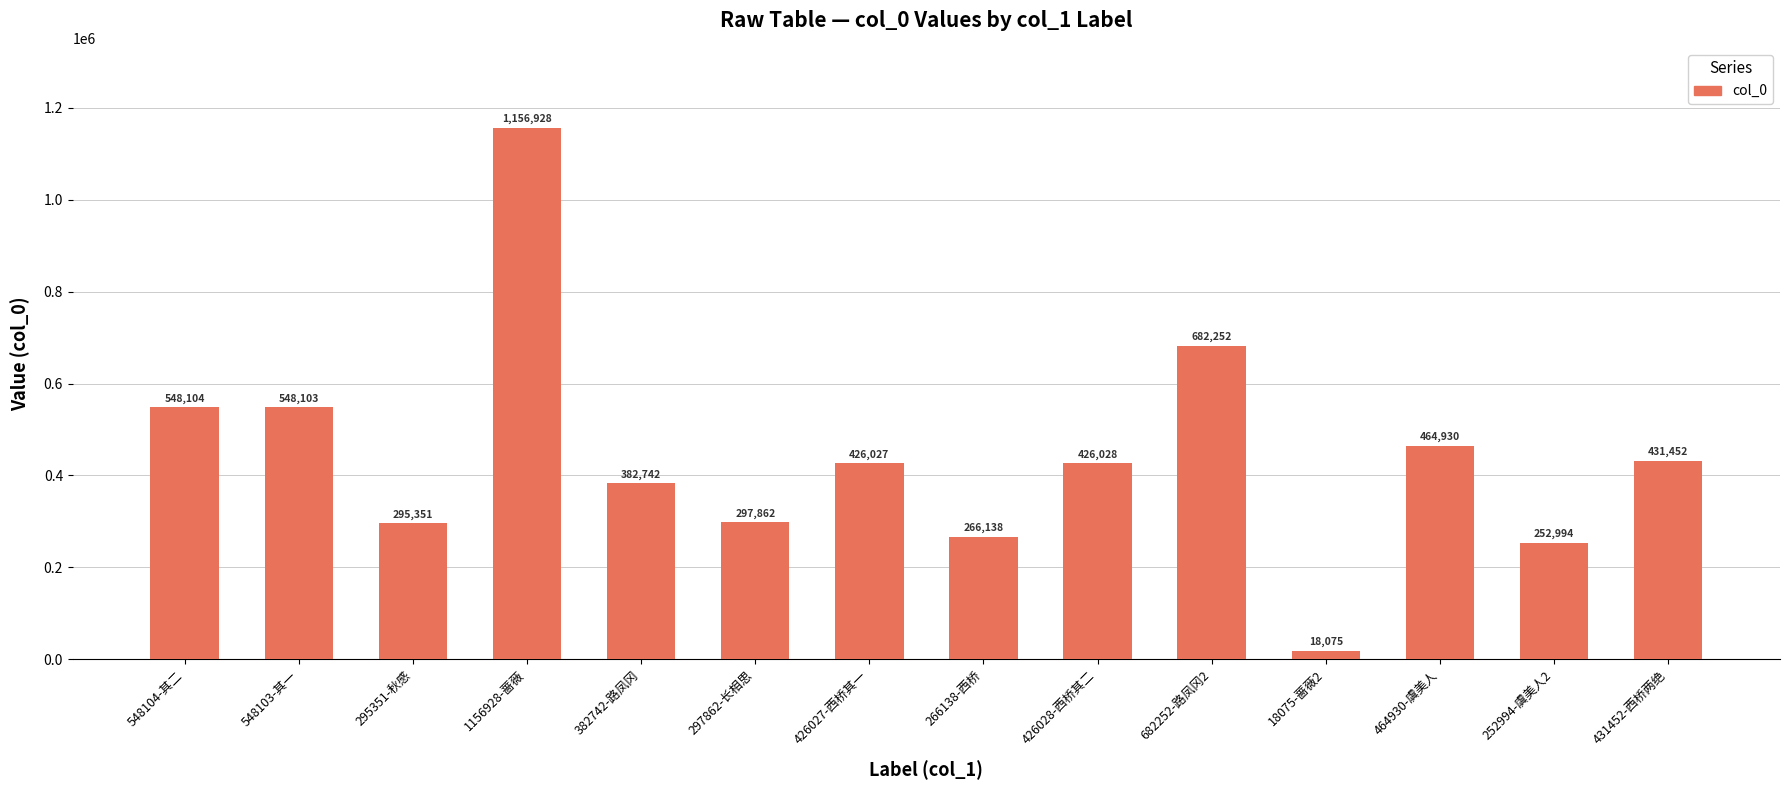

What is the sum of the values at 682252-路凤冈2 and 431452-西桥两绝?

1113704